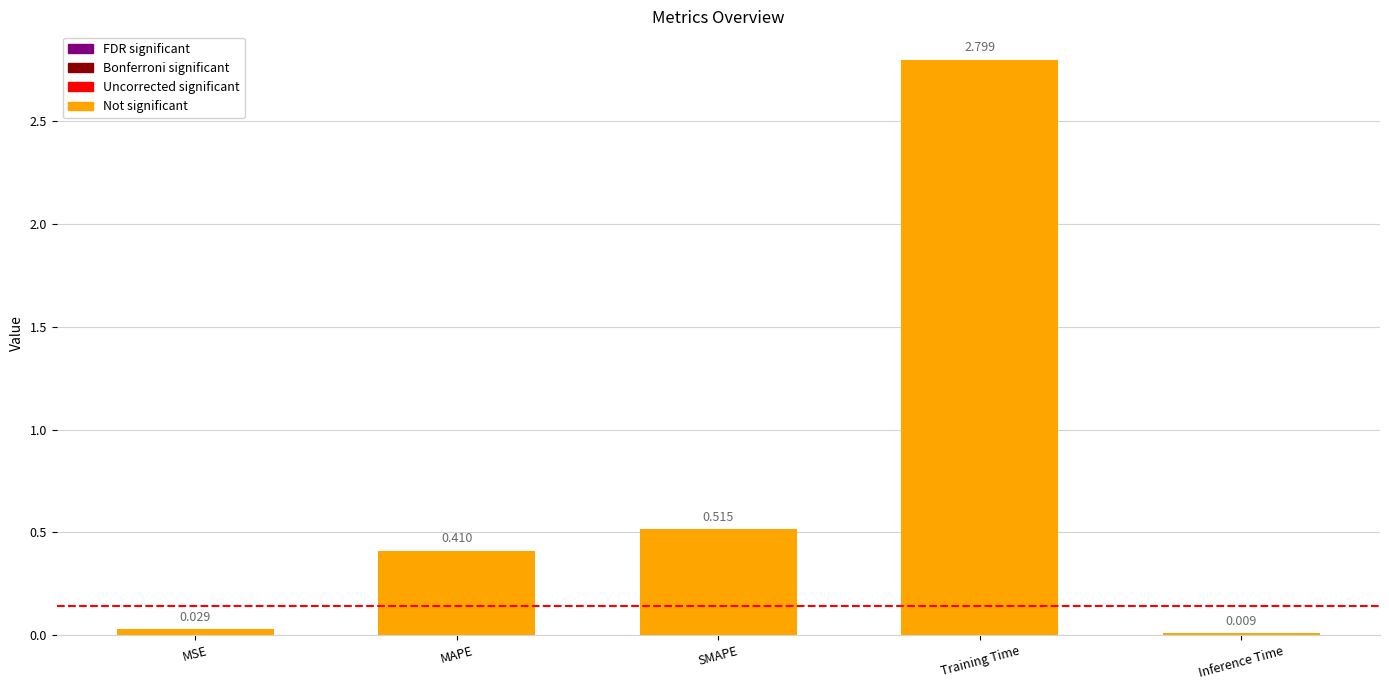

At which category does the chart reach its minimum across all series?

Inference Time